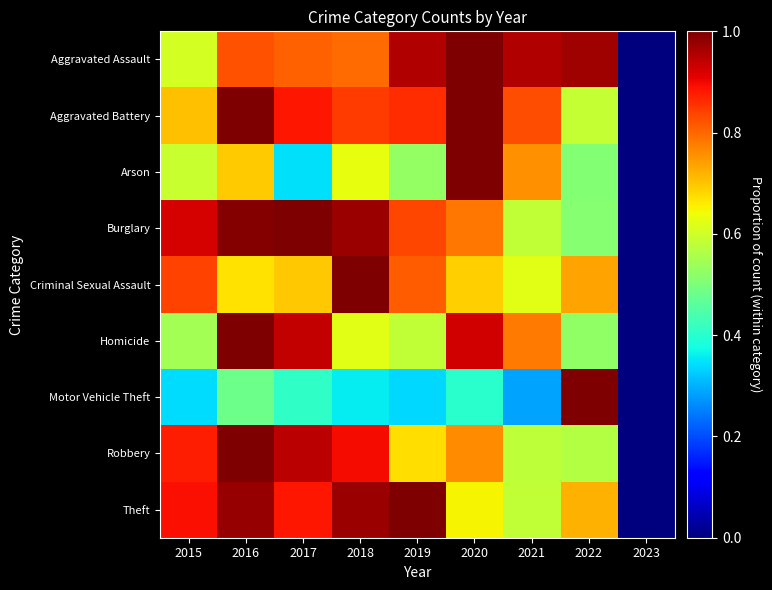

At 2020, list the series in order from smallest to largest.

Motor Vehicle Theft, Theft, Criminal Sexual Assault, Robbery, Burglary, Homicide, Arson, Aggravated Assault, Aggravated Battery